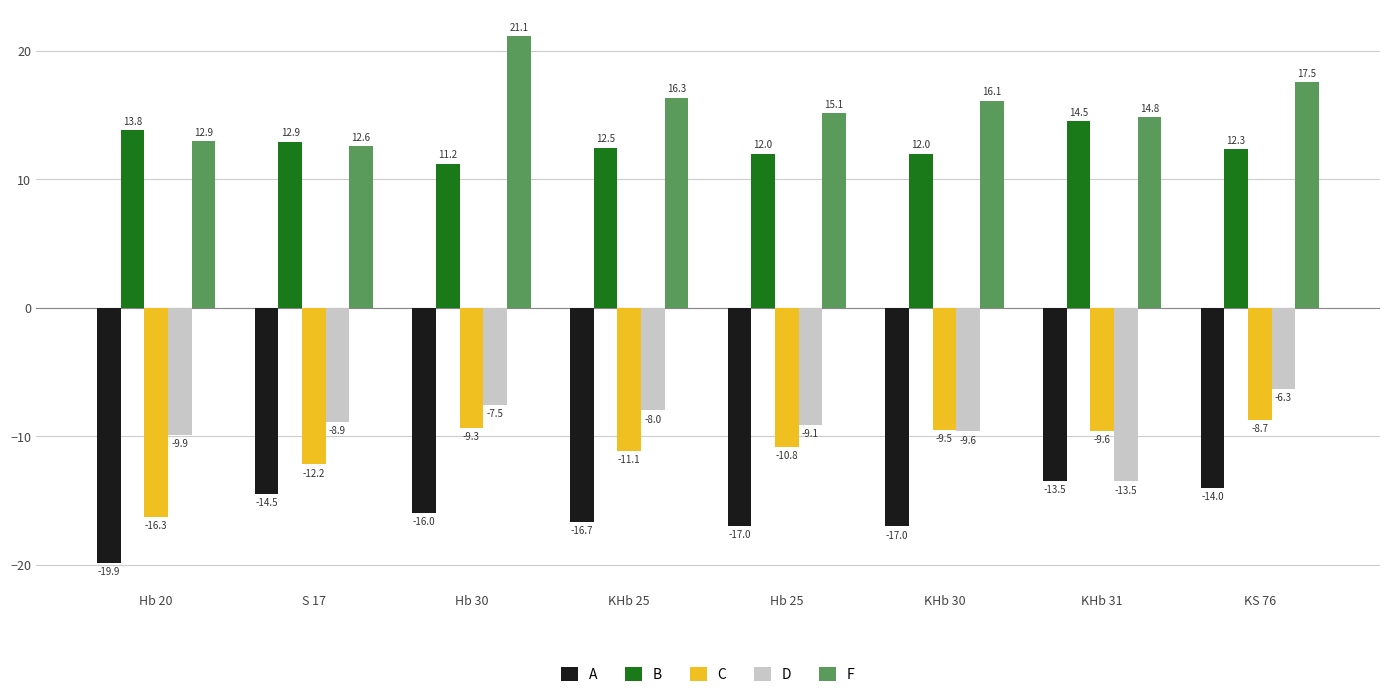

True or false: B has a value of 21.2 at Hb 25.

False